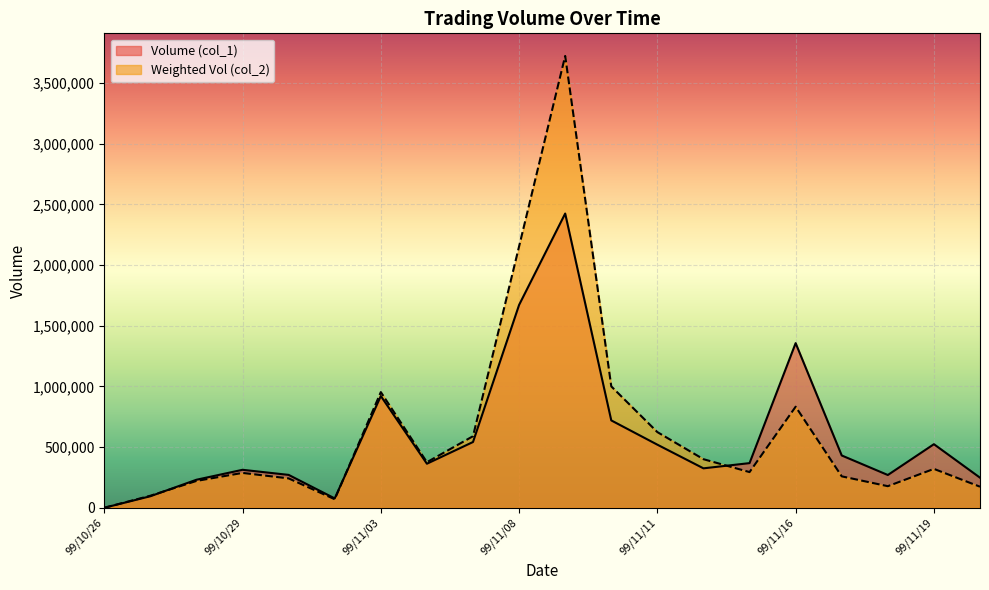

The value of Volume (col_1) at 99/11/05 is 936972. True or false?

False